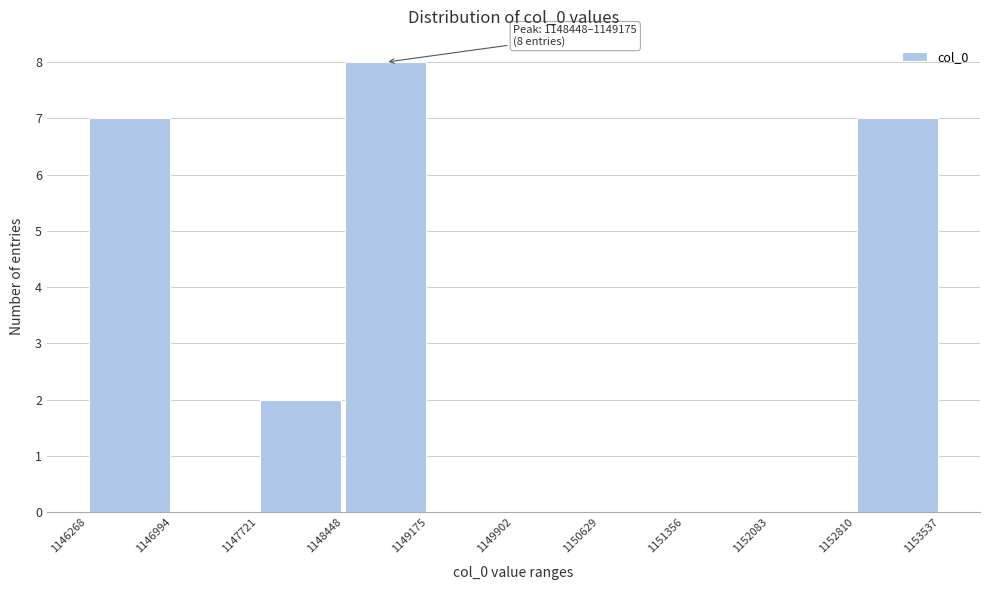

Over which range of the x-axis is the bar tallest?

1148448 to 1149175